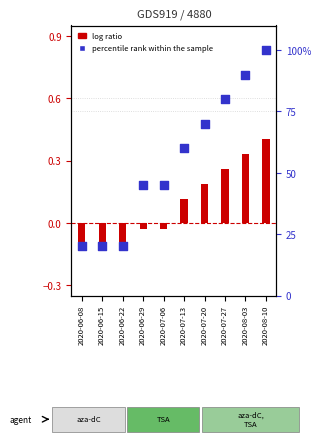

At how many categories does at least one series exceed 0?

10